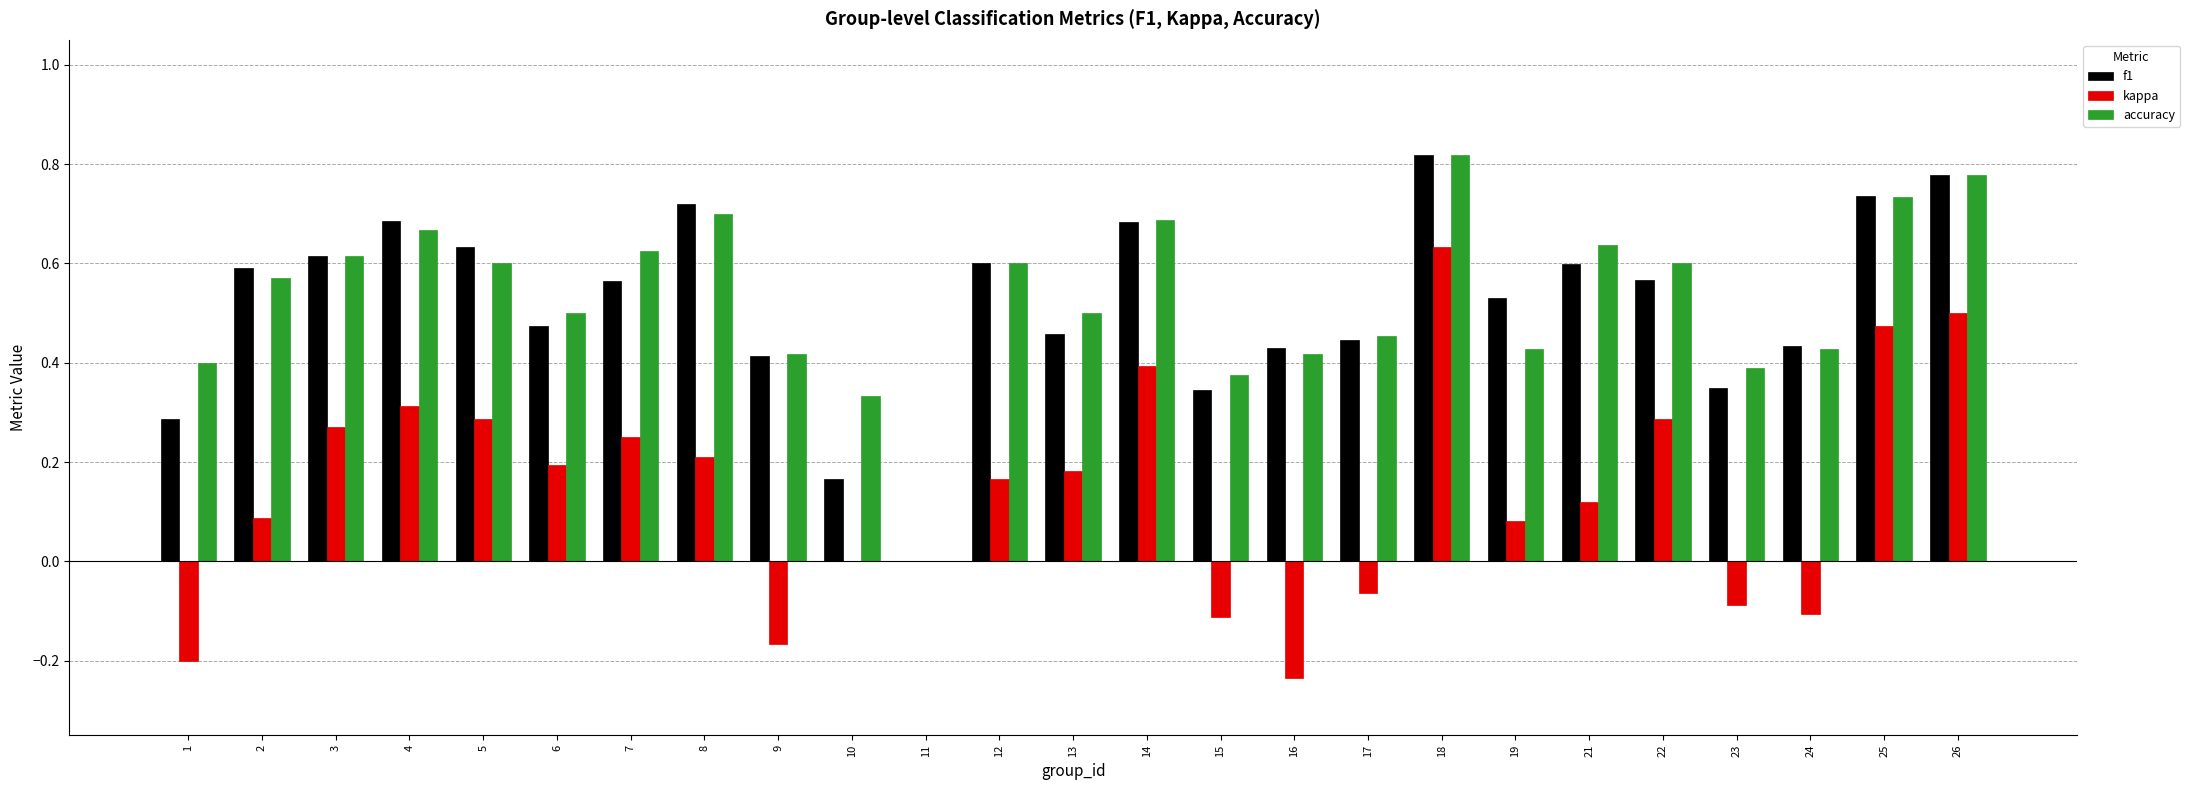

At which label is accuracy closest to 0?

11